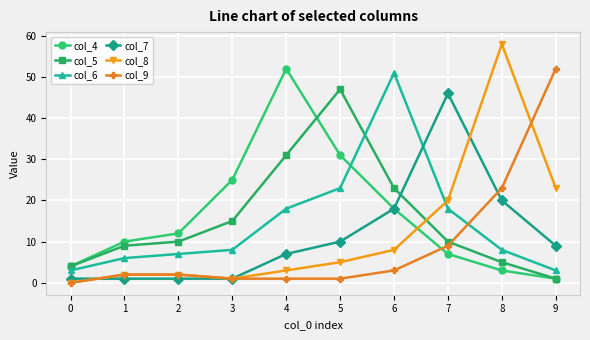

What is the value of the col_5 point at the 4th from the left?

15